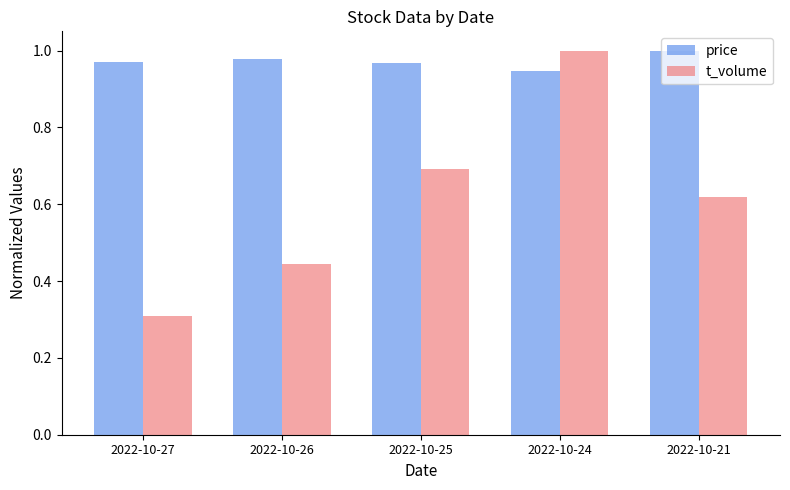

List the labels in order of t_volume value, smallest first.

2022-10-27, 2022-10-26, 2022-10-21, 2022-10-25, 2022-10-24